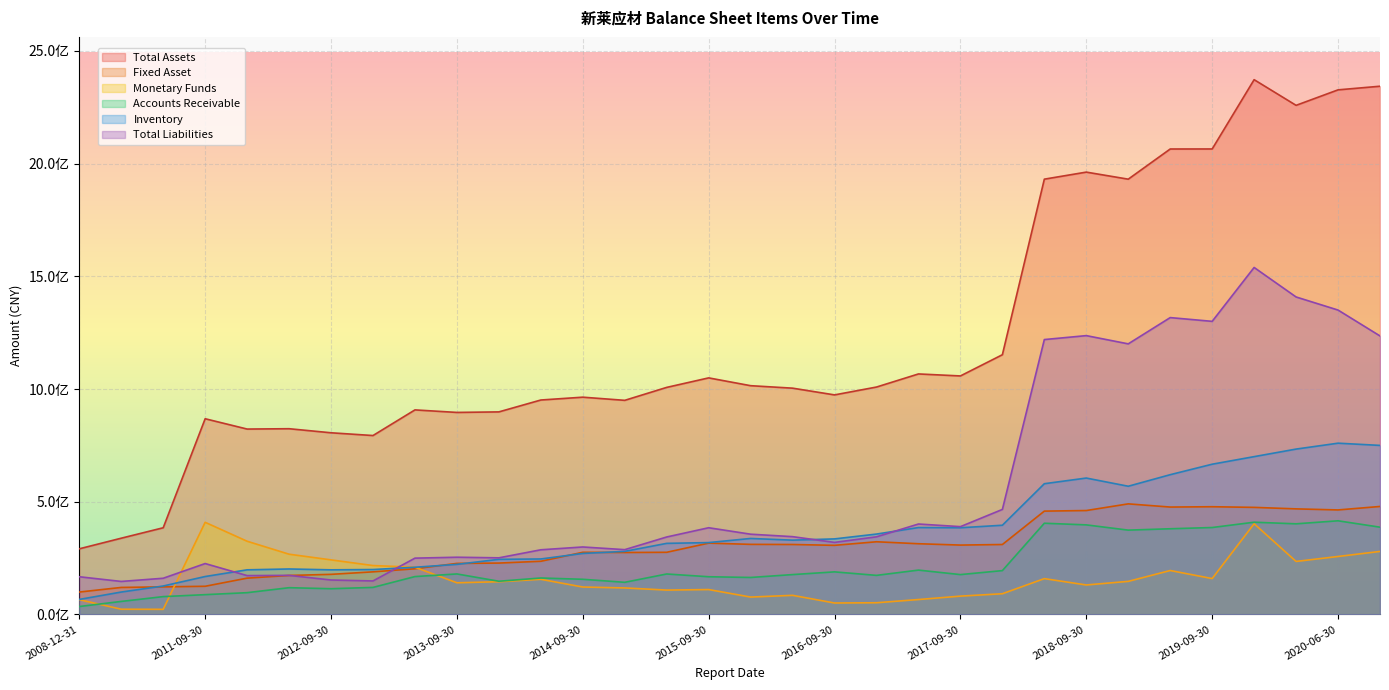

Reading right to left, extract all data points from this chart.

Total Assets: 2020-09-30=2343042283.3	2020-06-30=2326970992.1	2020-03-31=2258274602.7	2019-12-31=2372111012.4	2019-09-30=2064808963.4	2019-06-30=2064633103.1	2018-12-31=1930819836.1	2018-09-30=1962107753.8	2018-06-30=1930853559.4	2017-12-31=1152183492.4	2017-09-30=1058090223.9	2017-06-30=1066939276.2	2016-12-31=1008839992.0	2016-09-30=974017566.4	2016-06-30=1003872063.9	2015-12-31=1014855701.9	2015-09-30=1049463573.8	2015-06-30=1007287596.2	2014-12-31=949884869.1	2014-09-30=963889513.2	2014-06-30=951339112.0	2013-12-31=898630731.3	2013-09-30=896243002.7	2013-06-30=907465602.4	2012-12-31=793755829.1	2012-09-30=805990066.6	2012-06-30=823999358.9	2011-12-31=822500459.7	2011-09-30=868251362.3	2011-06-30=384680845.7	2010-12-31=338412205.8	2008-12-31=291326300.2
Fixed Asset: 2020-09-30=479169462.9	2020-06-30=463778059.6	2020-03-31=468492532.5	2019-12-31=475112462.0	2019-09-30=477995181.6	2019-06-30=476544509.5	2018-12-31=490693097.8	2018-09-30=461111870.4	2018-06-30=458531815.2	2017-12-31=310438882.0	2017-09-30=307908541.7	2017-06-30=313880550.0	2016-12-31=322597811.6	2016-09-30=306775114.3	2016-06-30=310503680.9	2015-12-31=311073230.2	2015-09-30=316586041.9	2015-06-30=275905347.4	2014-12-31=274960715.2	2014-09-30=275923323.6	2014-06-30=236090795.7	2013-12-31=228121632.1	2013-09-30=226638427.3	2013-06-30=202855433.1	2012-12-31=189197773.5	2012-09-30=178048793.7	2012-06-30=173181474.9	2011-12-31=161264338.2	2011-09-30=125169162.7	2011-06-30=122550157.1	2010-12-31=120034195.6	2008-12-31=99579525.3
Monetary Funds: 2020-09-30=279704904.2	2020-06-30=257330304.9	2020-03-31=235360335.9	2019-12-31=402482418.4	2019-09-30=159414409.3	2019-06-30=195062003.1	2018-12-31=146917702.7	2018-09-30=130977286.7	2018-06-30=159126585.6	2017-12-31=92048748.9	2017-09-30=81505136.3	2017-06-30=66365246.1	2016-12-31=52100651.2	2016-09-30=50995657.7	2016-06-30=84993763.5	2015-12-31=77346229.1	2015-09-30=110628609.8	2015-06-30=108333693.0	2014-12-31=117782571.7	2014-09-30=121896416.2	2014-06-30=156065166.9	2013-12-31=145334419.5	2013-09-30=140682641.3	2013-06-30=209739809.4	2012-12-31=217110563.3	2012-09-30=242307048.8	2012-06-30=267438429.7	2011-12-31=324942634.1	2011-09-30=408908583.8	2011-06-30=22937806.9	2010-12-31=23428460.9	2008-12-31=65822968.2
Accounts Receivable: 2020-09-30=387301192.3	2020-06-30=415589917.4	2020-03-31=402206813.0	2019-12-31=409315766.7	2019-09-30=385789360.3	2019-06-30=380263491.2	2018-12-31=374234809.4	2018-09-30=397496580.4	2018-06-30=404792988.7	2017-12-31=194661605.6	2017-09-30=177005072.3	2017-06-30=196928509.1	2016-12-31=173534647.6	2016-09-30=189059742.9	2016-06-30=177004905.4	2015-12-31=164273519.7	2015-09-30=167447734.8	2015-06-30=179681328.6	2014-12-31=142802093.3	2014-09-30=156186738.5	2014-06-30=161902419.1	2013-12-31=147507907.9	2013-09-30=179854116.1	2013-06-30=168229980.4	2012-12-31=120138979.4	2012-09-30=114341456.8	2012-06-30=118908412.7	2011-12-31=96798081.4	2011-09-30=88024902.5	2011-06-30=79320103.9	2010-12-31=57950159.8	2008-12-31=35367844.3
Inventory: 2020-09-30=750007372.0	2020-06-30=759837408.7	2020-03-31=733666457.0	2019-12-31=700176194.2	2019-09-30=666604146.2	2019-06-30=620103656.8	2018-12-31=568841064.9	2018-09-30=605176050.0	2018-06-30=580085906.5	2017-12-31=395876852.1	2017-09-30=384732946.4	2017-06-30=385696365.1	2016-12-31=356733008.6	2016-09-30=335305761.6	2016-06-30=329725680.3	2015-12-31=337279000.8	2015-09-30=318927488.2	2015-06-30=315525672.0	2014-12-31=279985005.6	2014-09-30=270804622.6	2014-06-30=246313189.2	2013-12-31=244611309.8	2013-09-30=222336735.0	2013-06-30=209611401.1	2012-12-31=199459711.2	2012-09-30=198117200.3	2012-06-30=201907404.3	2011-12-31=198150505.0	2011-09-30=168444073.3	2011-06-30=126362722.3	2010-12-31=99585127.2	2008-12-31=66832502.9
Total Liabilities: 2020-09-30=1235453956.4	2020-06-30=1350291595.5	2020-03-31=1408316598.3	2019-12-31=1539191092.4	2019-09-30=1300213420.0	2019-06-30=1316856870.7	2018-12-31=1200363552.7	2018-09-30=1236924334.7	2018-06-30=1219429048.7	2017-12-31=466005224.8	2017-09-30=389657855.2	2017-06-30=401324915.6	2016-12-31=344539456.5	2016-09-30=319776074.3	2016-06-30=345254875.6	2015-12-31=356199367.1	2015-09-30=384808638.1	2015-06-30=343790387.4	2014-12-31=287625883.8	2014-09-30=299480731.6	2014-06-30=287018434.2	2013-12-31=251334108.5	2013-09-30=254011737.7	2013-06-30=249957642.5	2012-12-31=148803285.0	2012-09-30=152984779.9	2012-06-30=173590844.2	2011-12-31=172498766.9	2011-09-30=225979132.7	2011-06-30=160762067.2	2010-12-31=146612152.5	2008-12-31=167440785.1